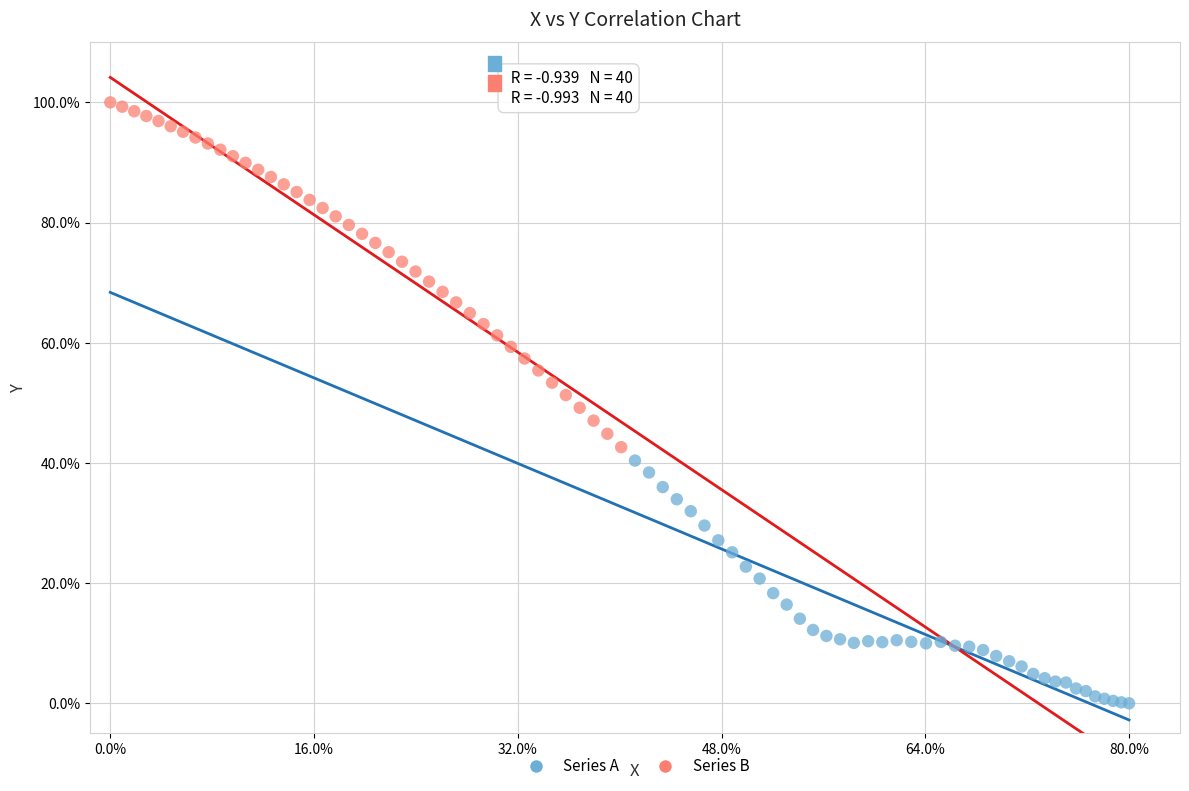

Which series contains the highest Y value?

Series B